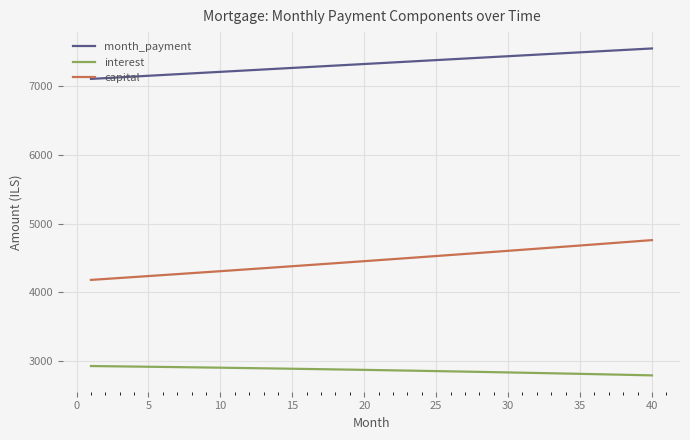

How many lines are shown in the chart?

3